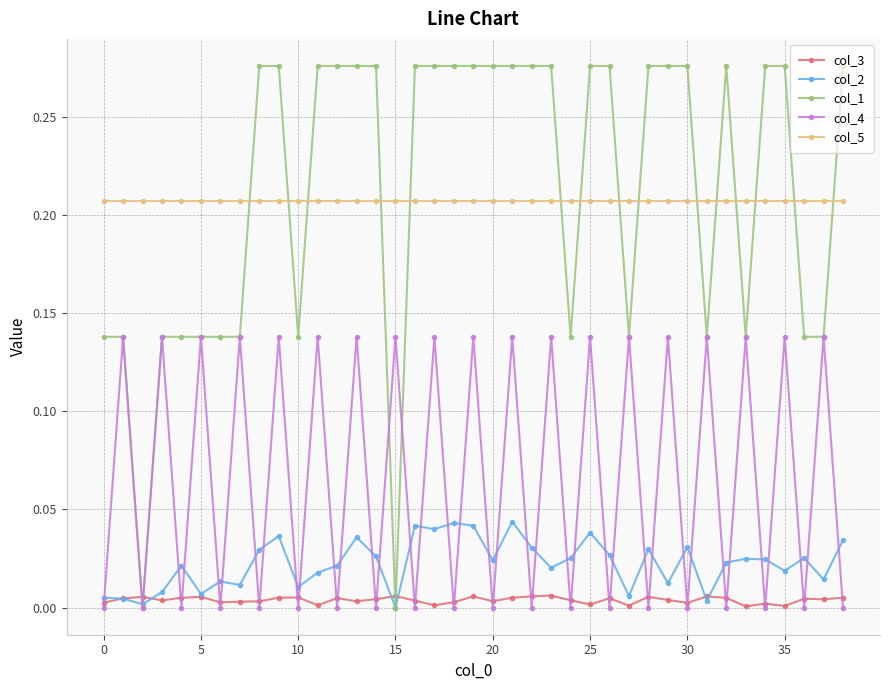

List the series in order of their peak value, lowest first.

col_3, col_2, col_4, col_5, col_1